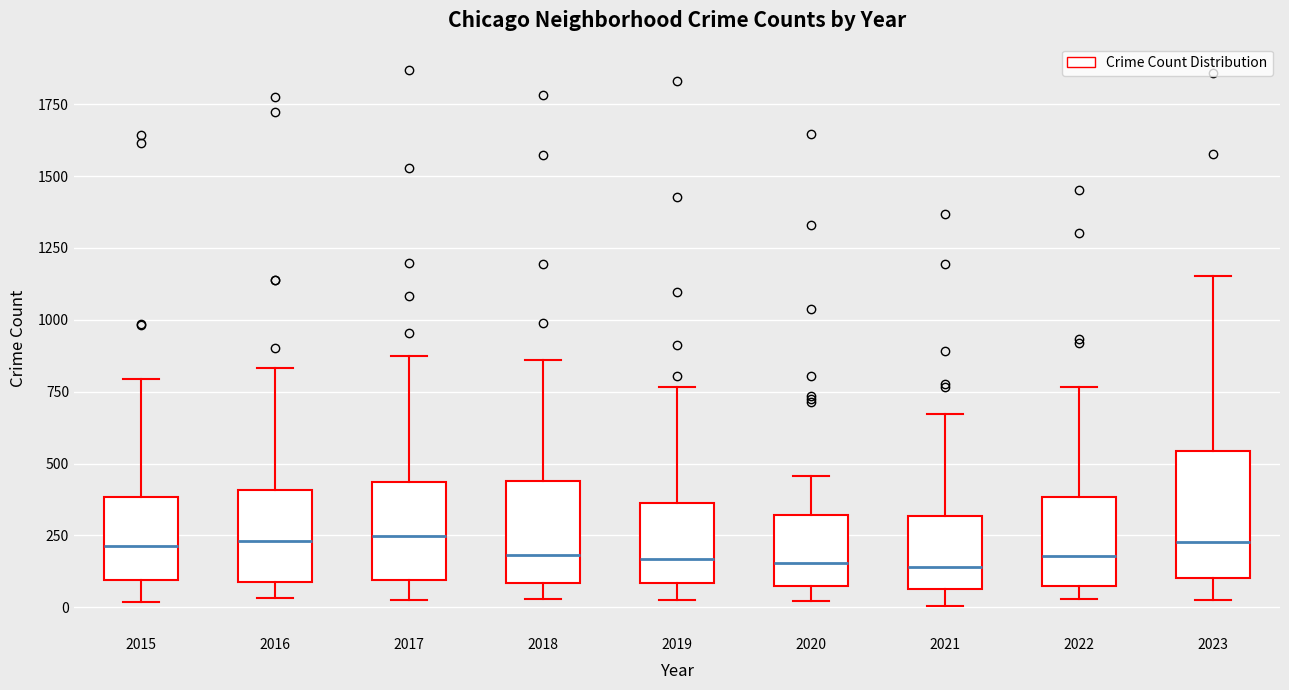

Reading left to right, transcribe this box plot: for each box, give where its median line is, the range the box spans, and where its two whiskers end, as read against the y-axis. The values are not printed on the chart, so give them approximately, as read against the axis.

2015: median 200, box 100 to 400, whiskers 0 to 800
2016: median 250, box 100 to 400, whiskers 50 to 850
2017: median 250, box 100 to 450, whiskers 50 to 850
2018: median 200, box 100 to 450, whiskers 50 to 850
2019: median 150, box 100 to 350, whiskers 0 to 750
2020: median 150, box 100 to 300, whiskers 0 to 450
2021: median 150, box 50 to 300, whiskers 0 to 650
2022: median 200, box 100 to 400, whiskers 50 to 750
2023: median 250, box 100 to 550, whiskers 50 to 1150